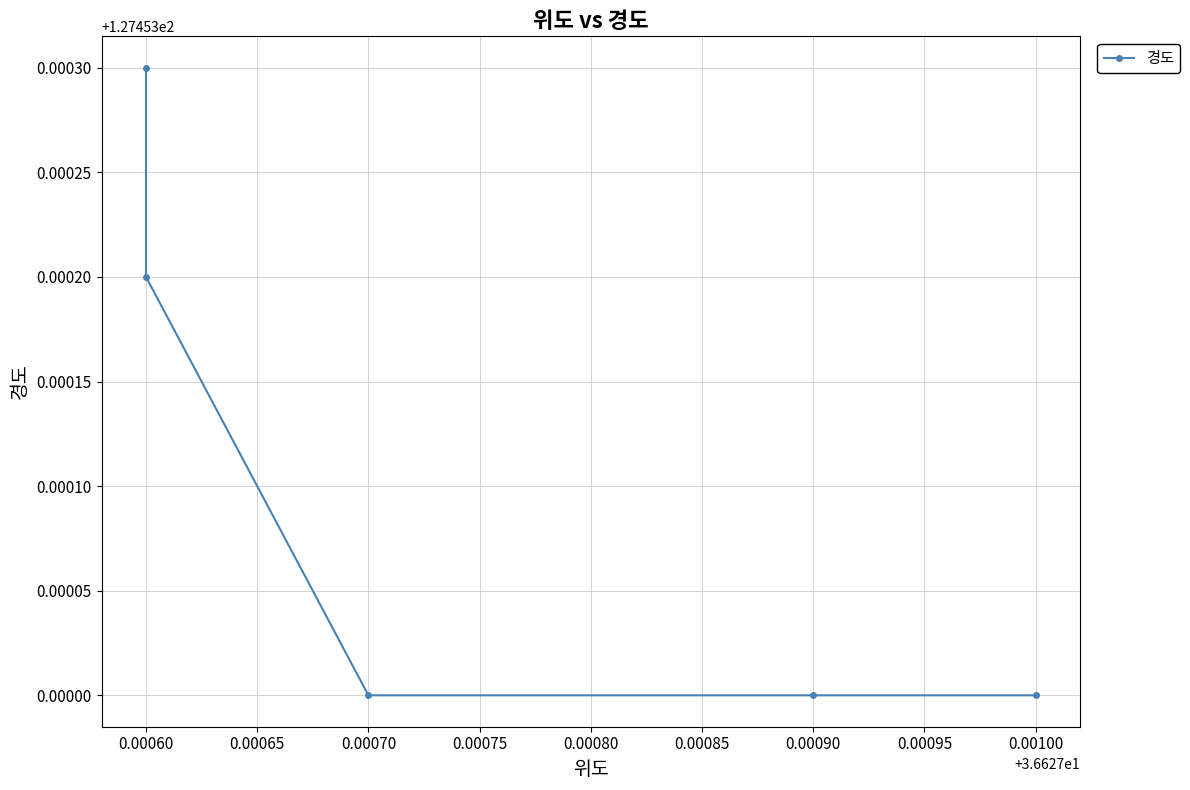

Is this an area chart (filled region under the line)?

No